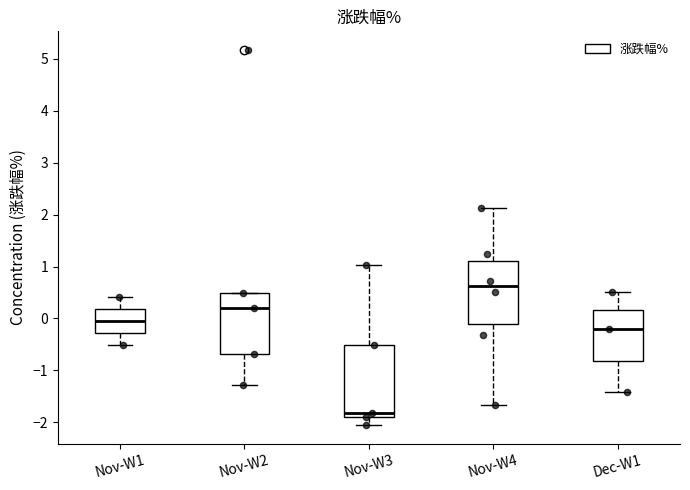

Which box's median line is the lowest?

Nov-W3